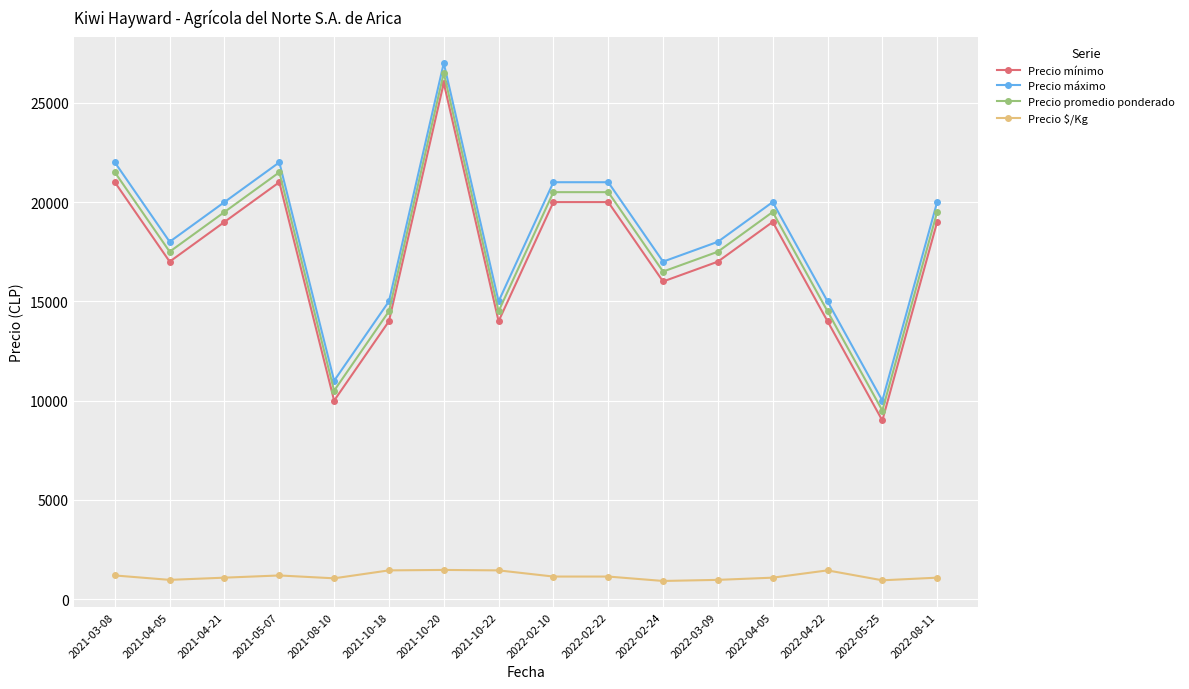

What is the spread (max minus min) of values at 2021-04-05?

17028